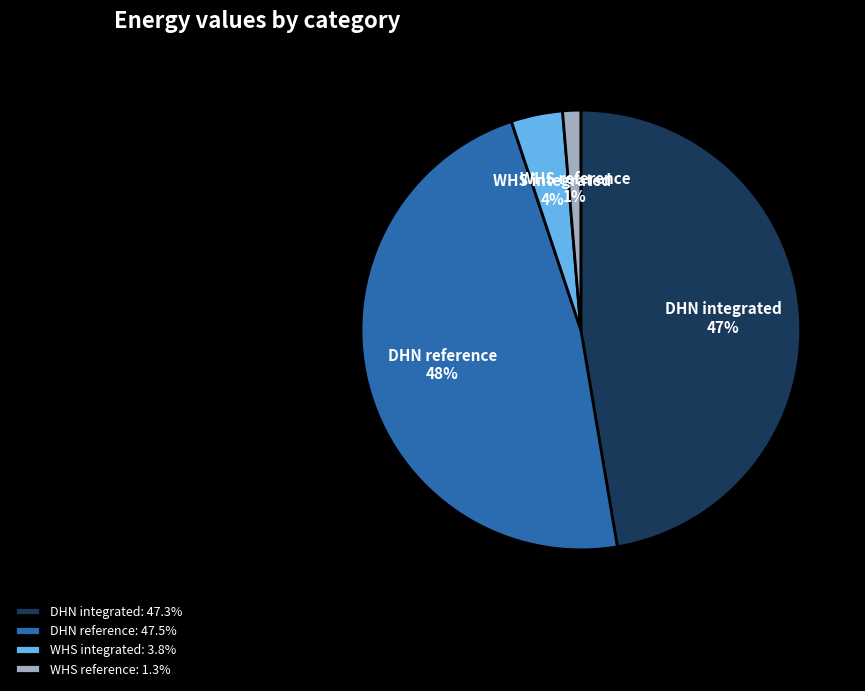

Between WHS integrated and DHN reference, which is larger?

DHN reference